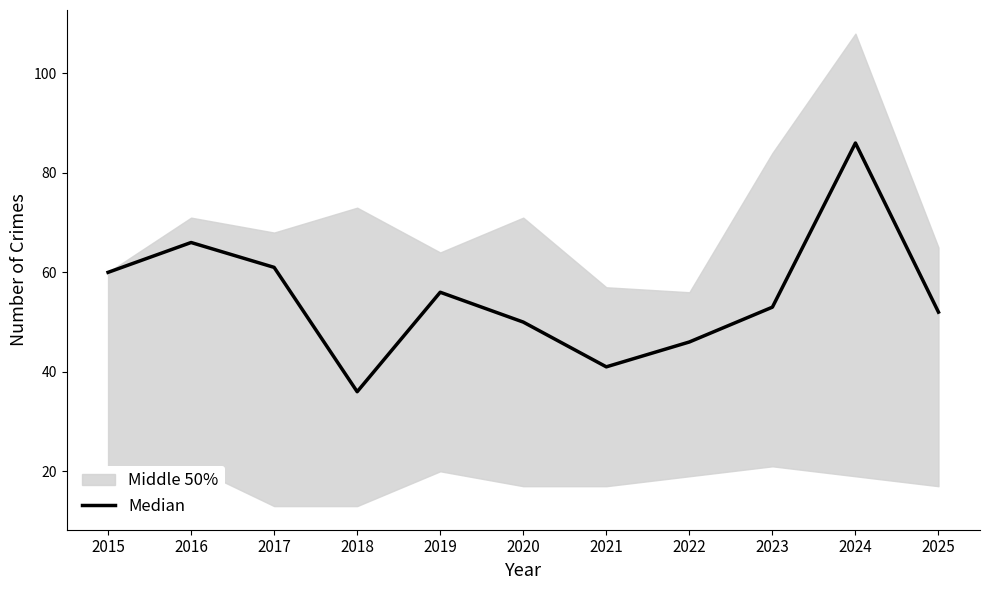

Rank the categories by value from highest to lowest.

2024, 2016, 2017, 2015, 2019, 2023, 2025, 2020, 2022, 2021, 2018